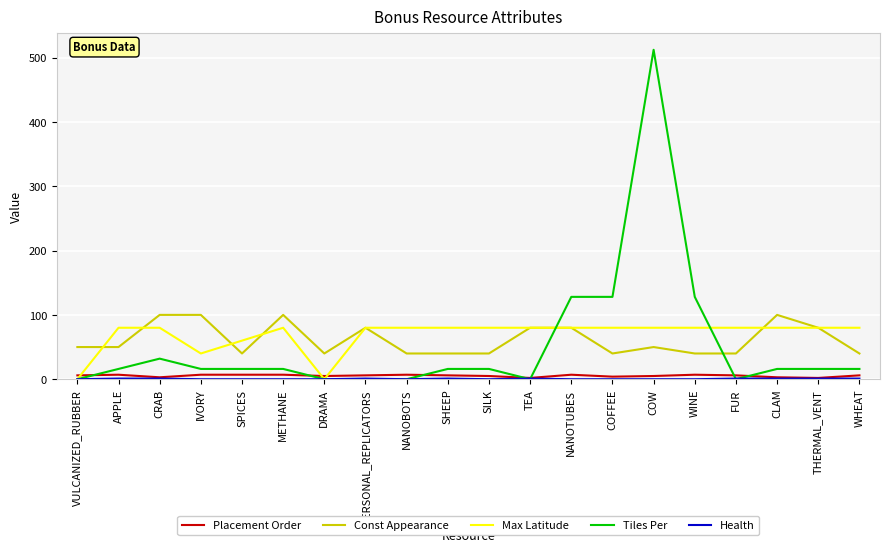

How many categories are shown in the chart?

20